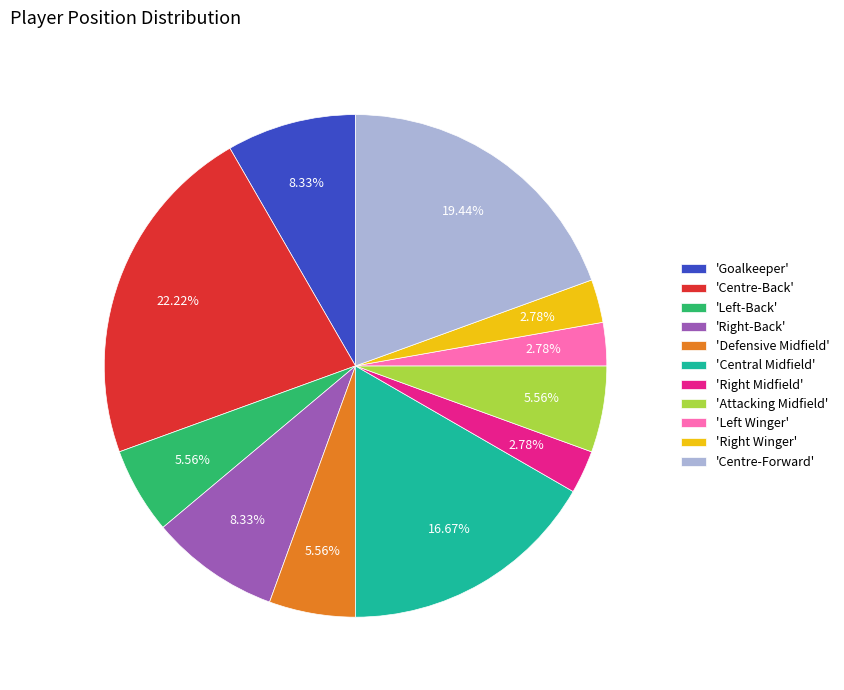

Which category has the biggest portion of the pie?

'Centre-Back'